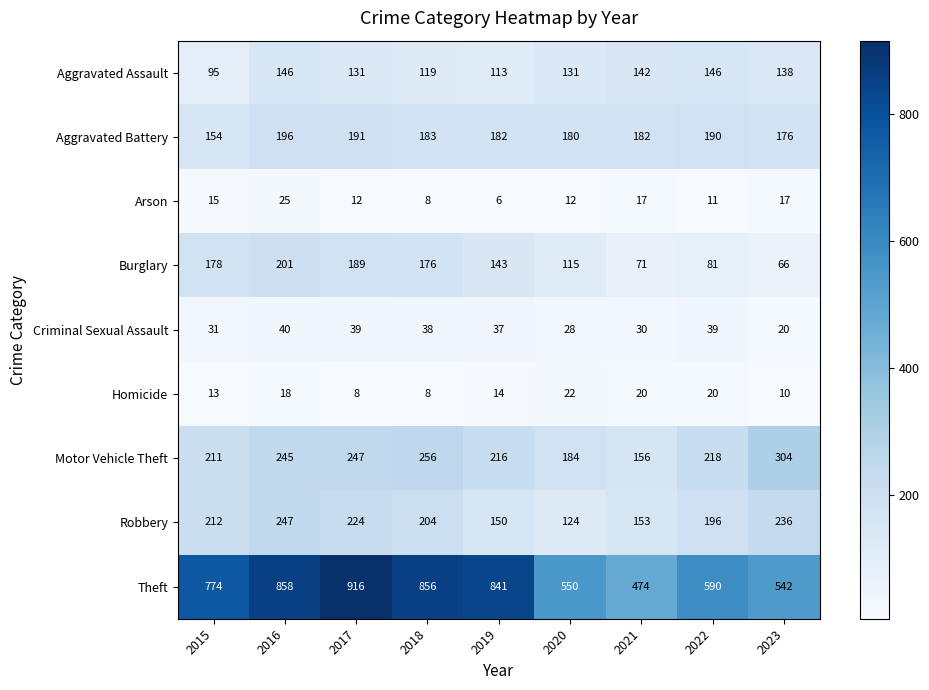

Count the number of data series in this chart.

9